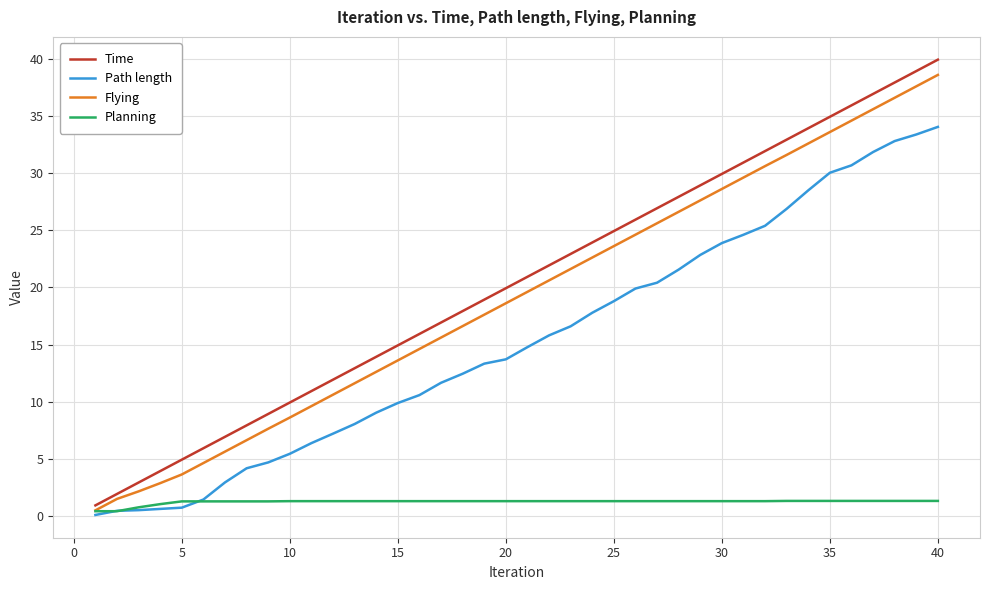

What is the greatest value displayed?

39.9